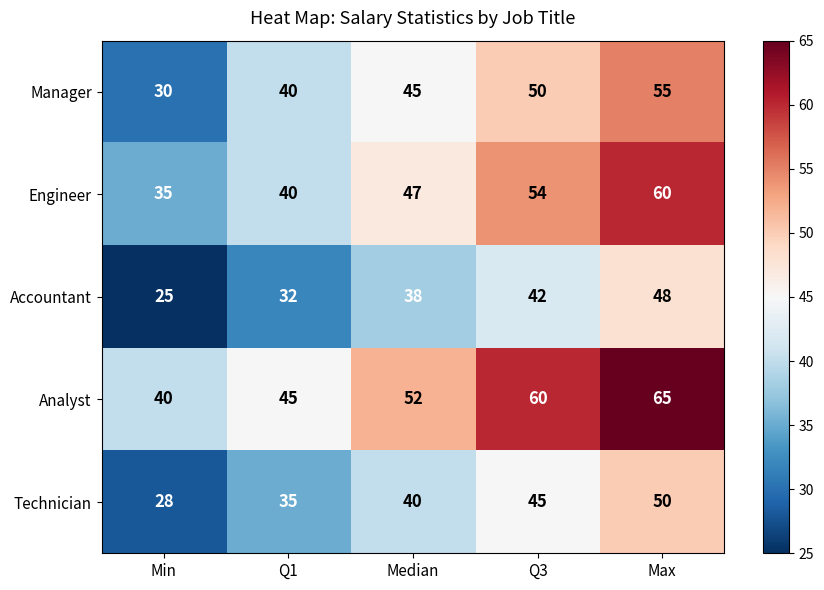

What is the greatest value displayed?

65